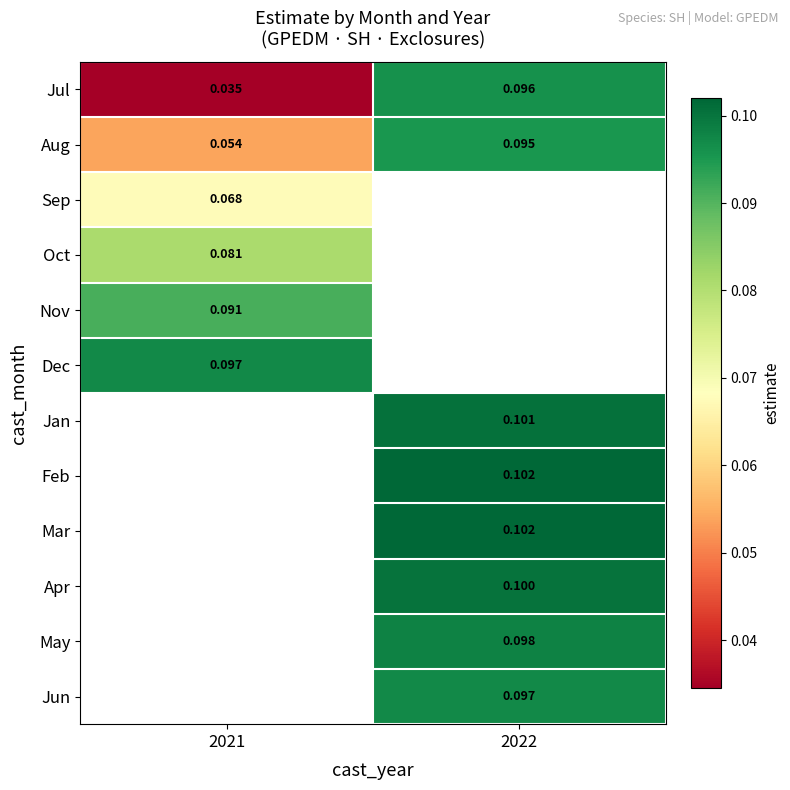

Is the value of Jul at 2022 greater than the value of Dec at 2021?

No